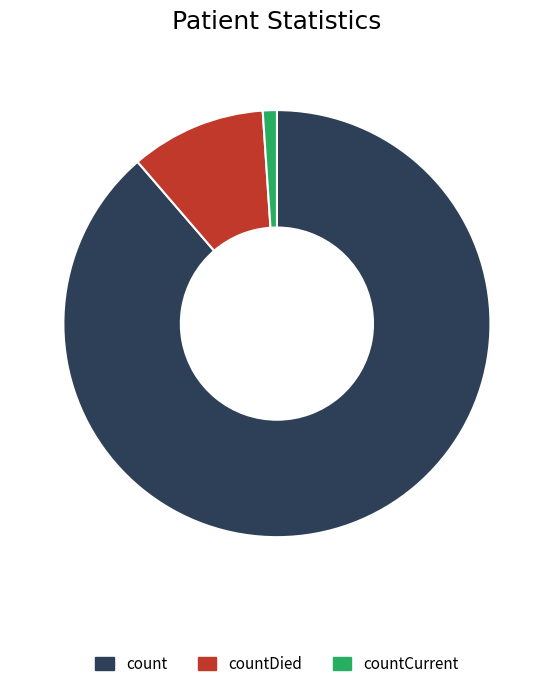

Between countDied and countCurrent, which is larger?

countDied